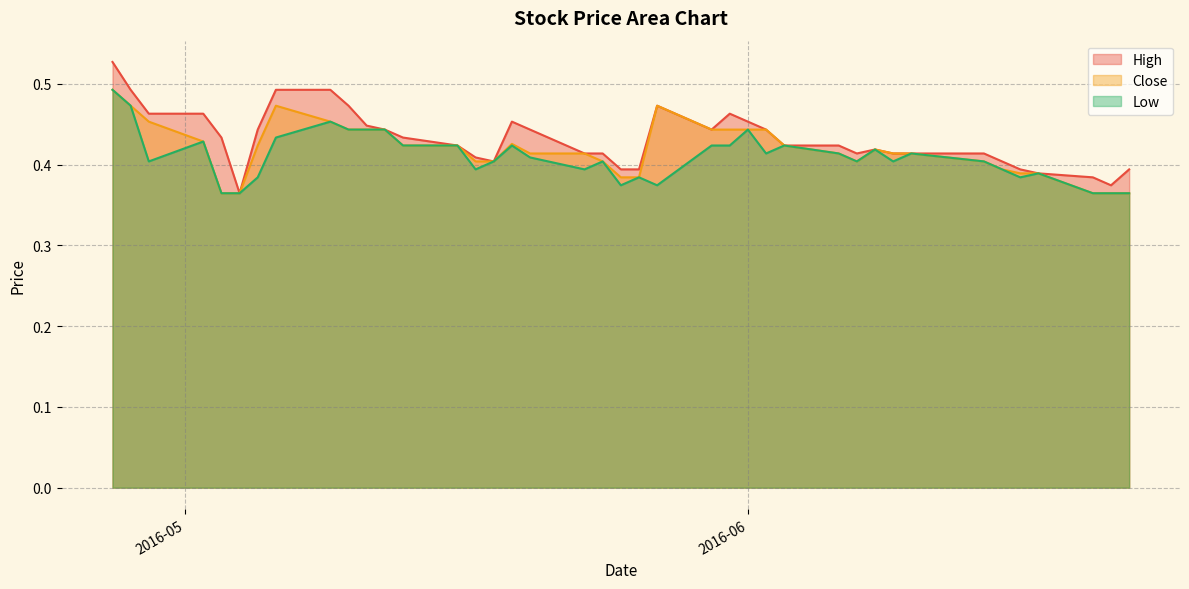

Which series has the largest range (max minus min)?

High